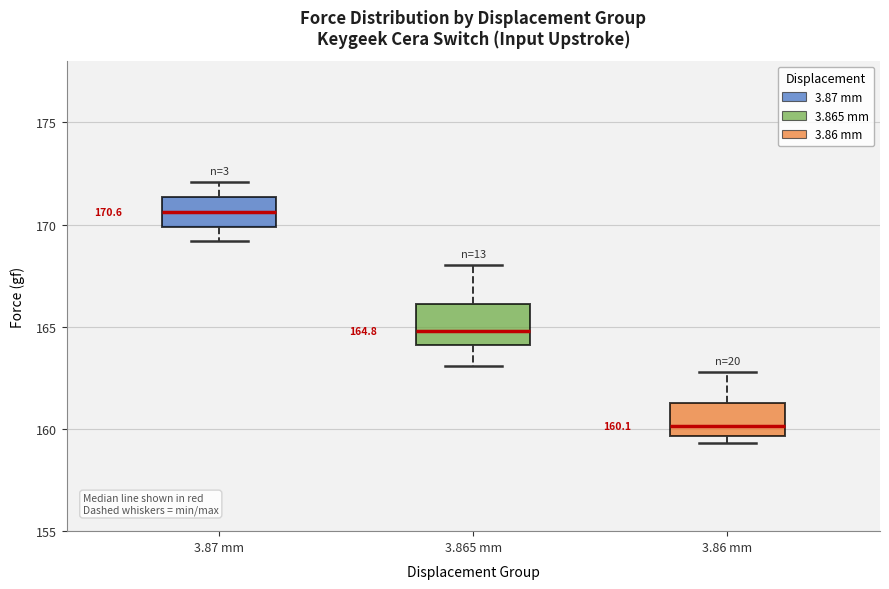

Which box has the lowest median line?

3.86 mm